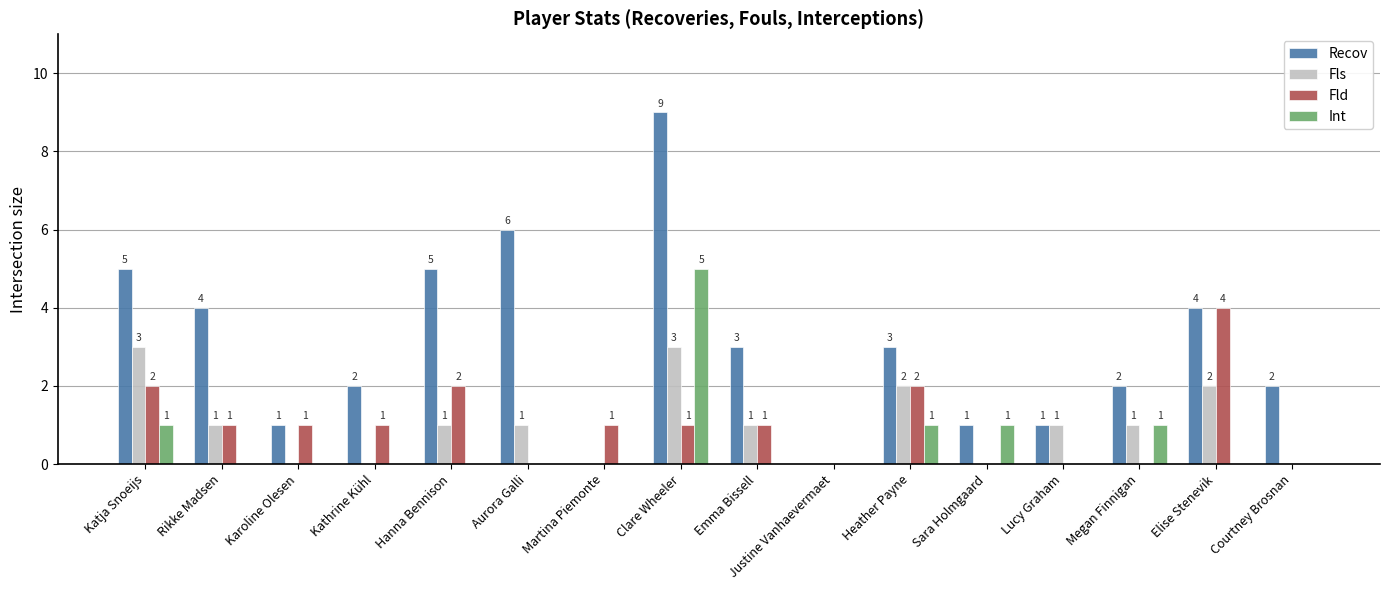

How many values in Fld are above zero?

10